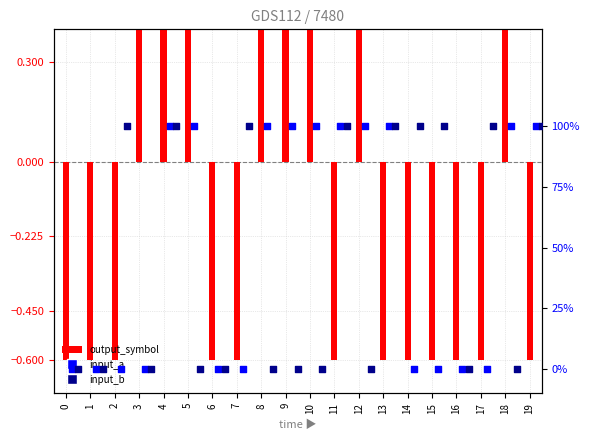

Is the value of output_symbol at 5 greater than the value of input_b at 8?

Yes